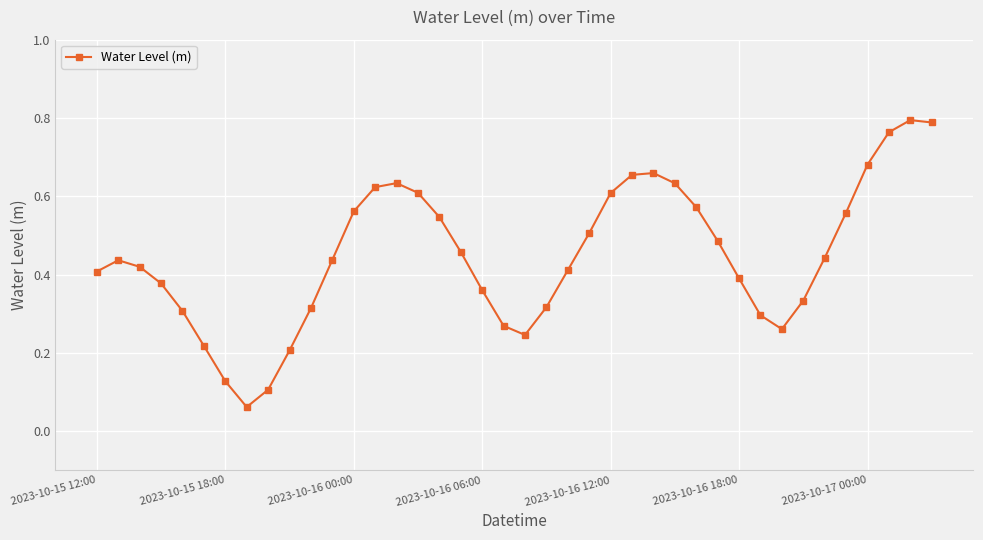

How many points are lower than both their immediate neighbors (excluding endpoints)?

3